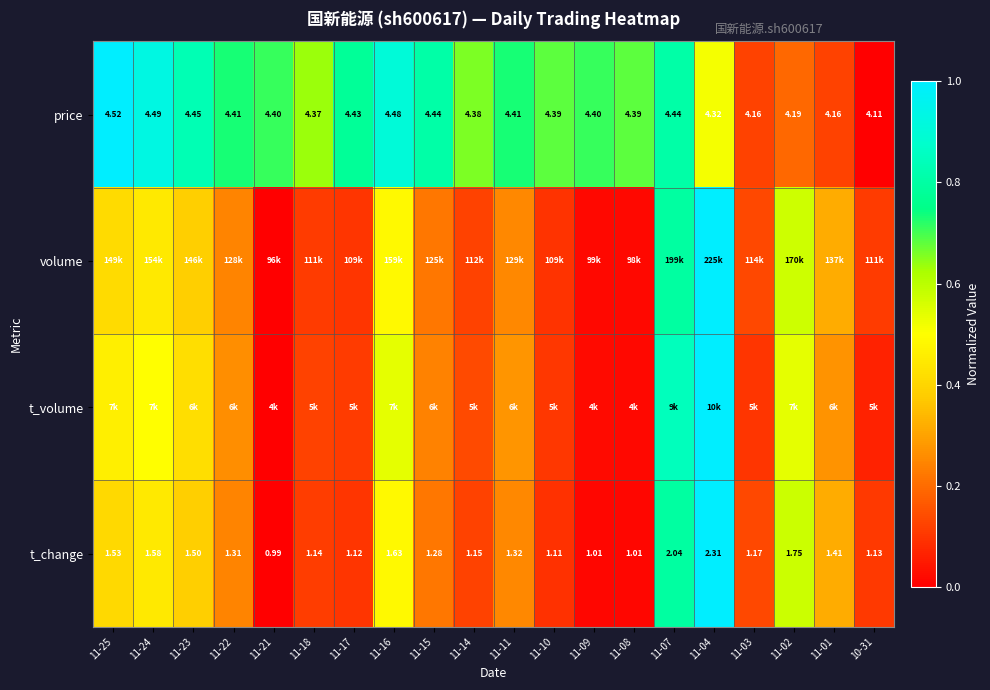

What is the spread (max minus min) of values at 11-11?

0.5